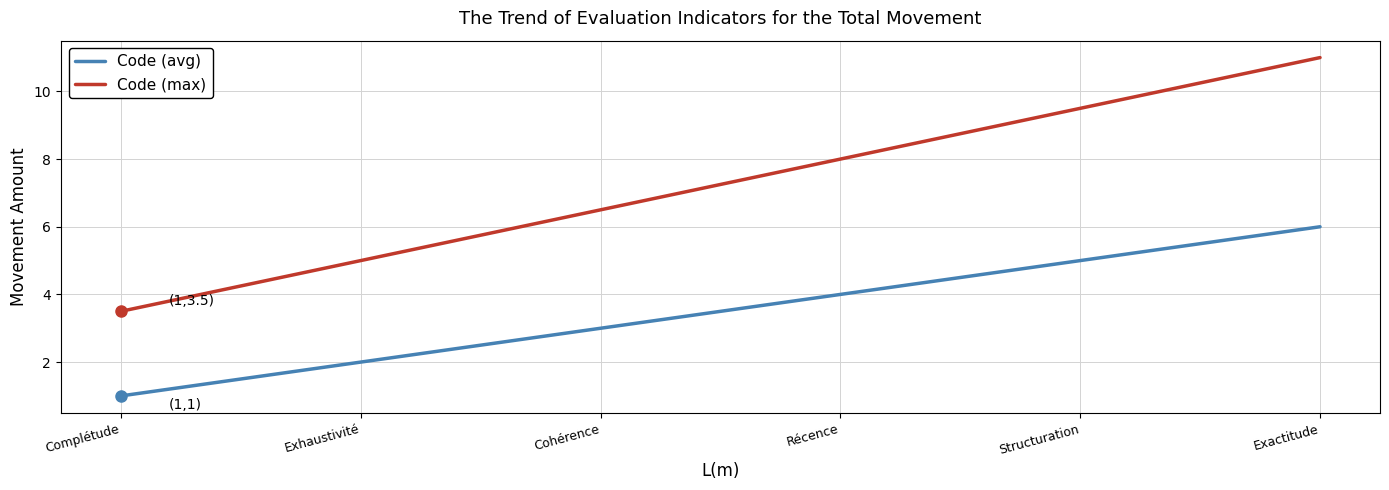

Where is Code (avg) nearest to the value 3?

Cohérence